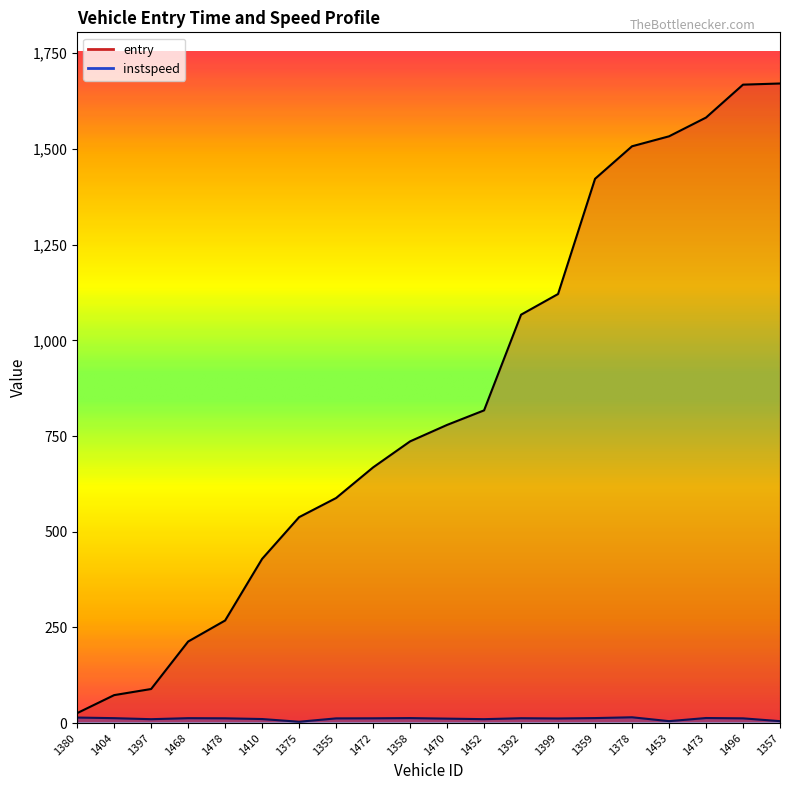

List the series in order of their peak value, lowest first.

instspeed, entry